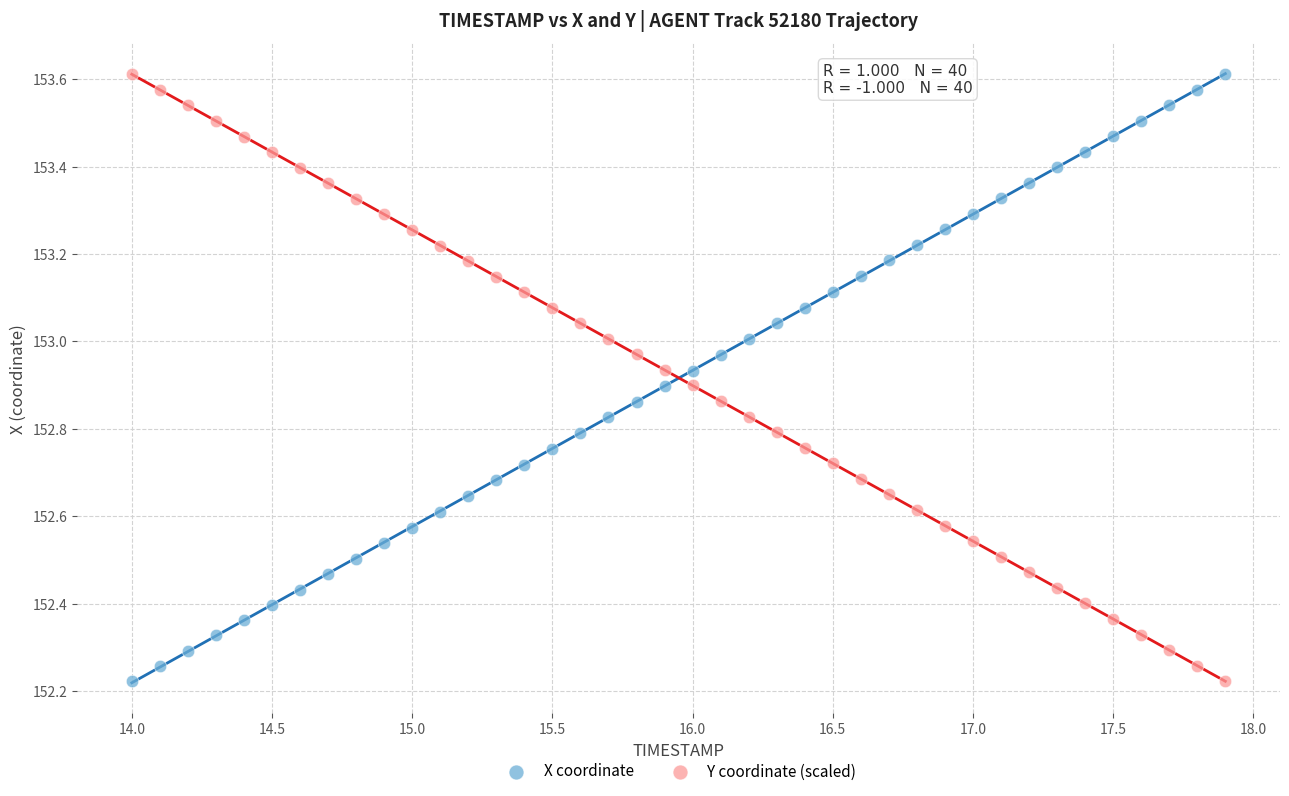

What is the X range (max minus min) for the scatter plot?

3.9